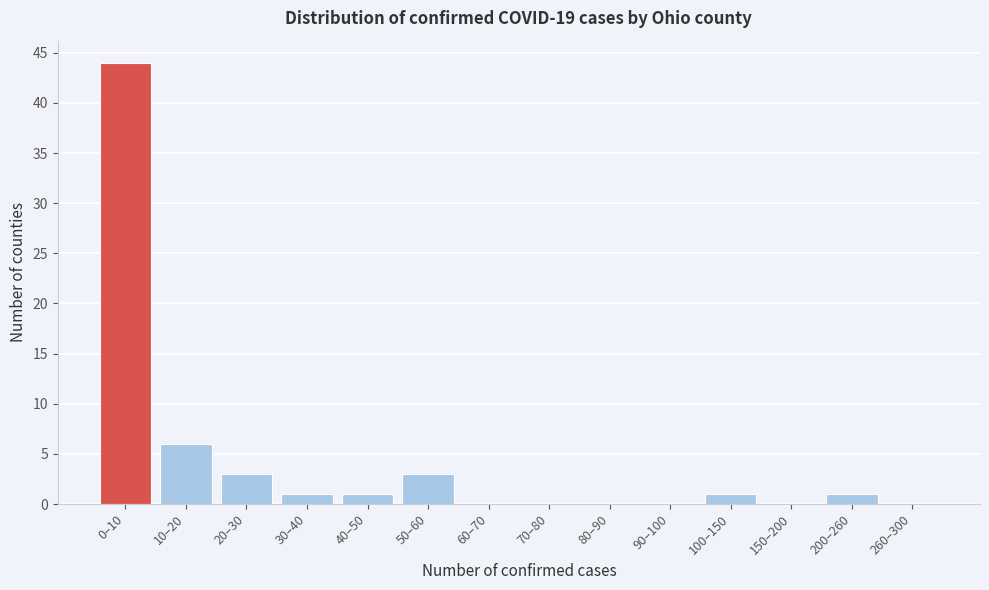

Reading right to left, what are all the values shown in this chart?

260–300=0	200–260=1	150–200=0	100–150=1	90–100=0	80–90=0	70–80=0	60–70=0	50–60=3	40–50=1	30–40=1	20–30=3	10–20=6	0–10=44